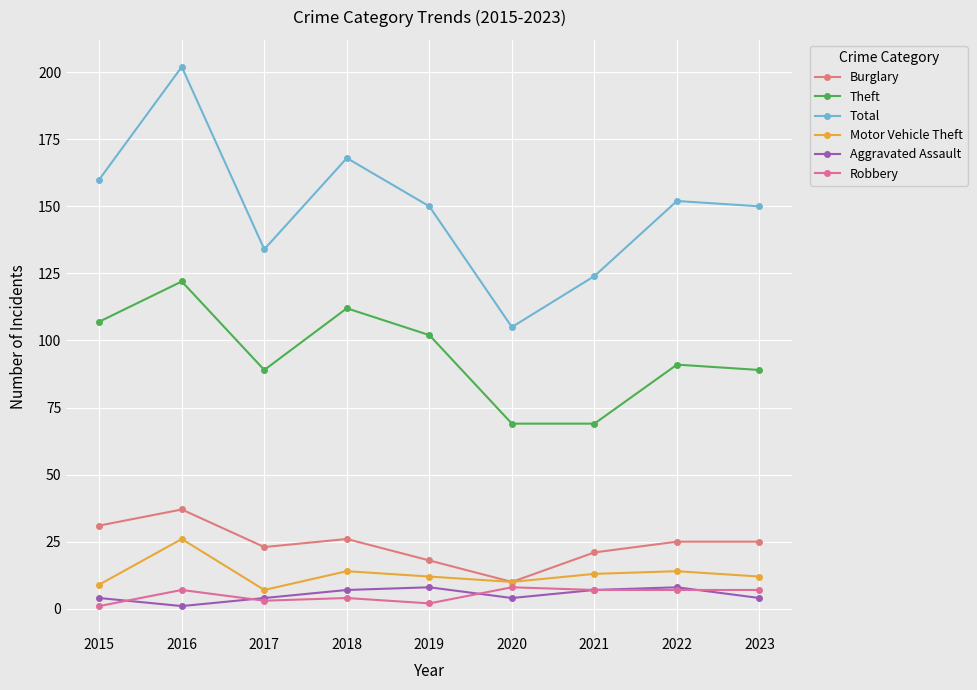

What is the value of the Total point at the 1st from the left?

160